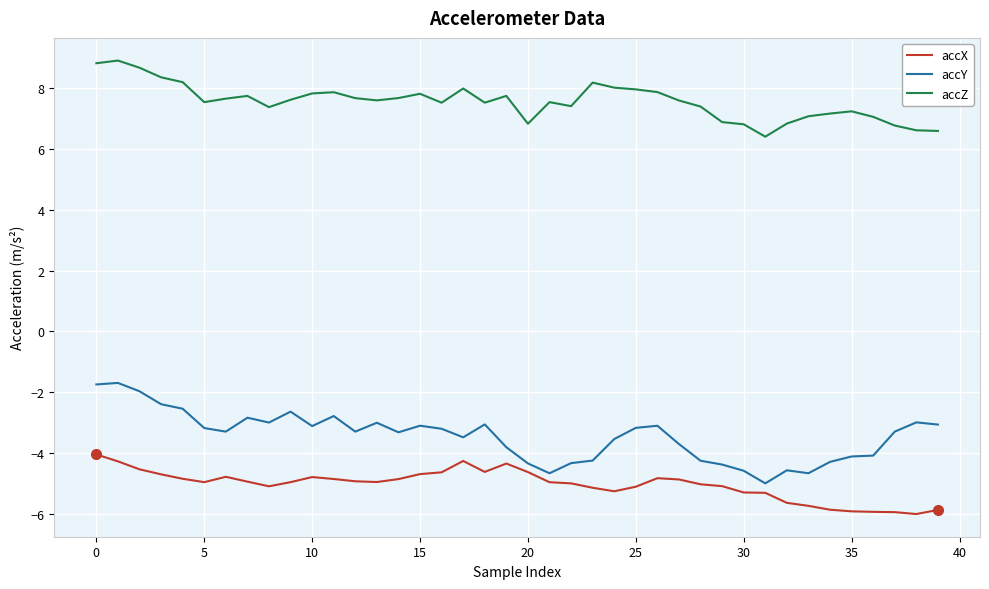

What is the average value of the accX series?

-5.0